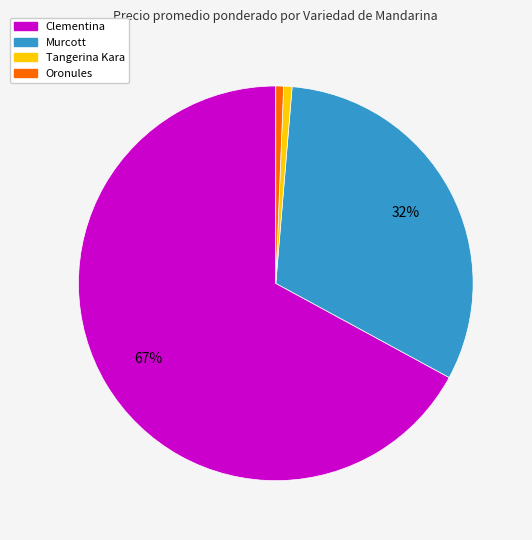

What percentage is the Murcott slice, to the nearest percent?

32%